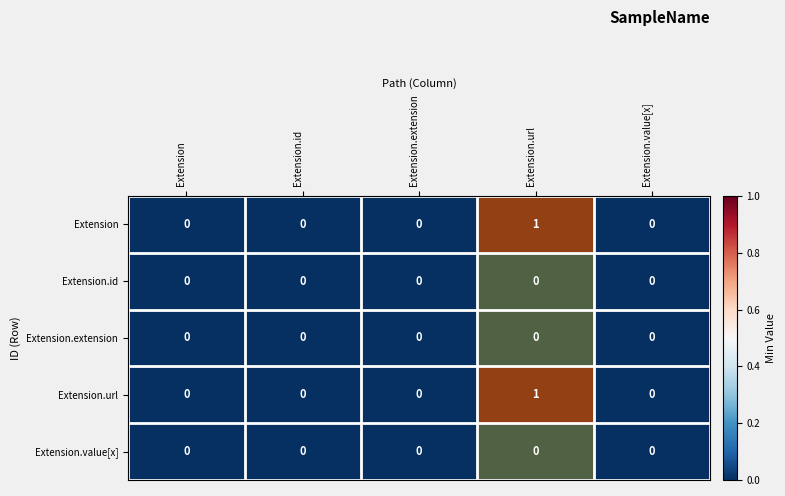

At which category is the sum across all series the highest?

Extension.url